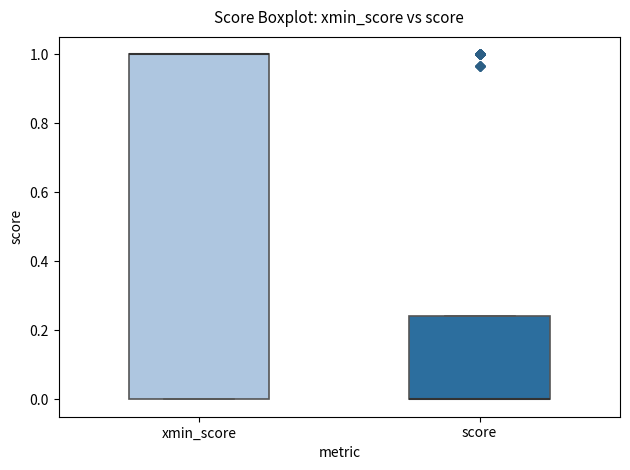

Where is the upper edge of the box for score on the y-axis? The values are not printed on the chart, so give them approximately, as read against the axis.

0.24